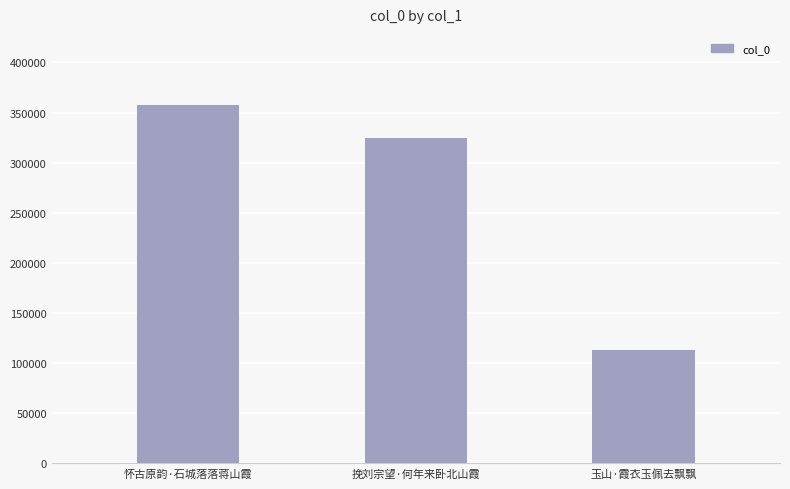

List the labels in order of value, largest first.

怀古原韵·石城落落蒋山霞, 挽刘宗望·何年来卧北山霞, 玉山·霞衣玉佩去飘飘